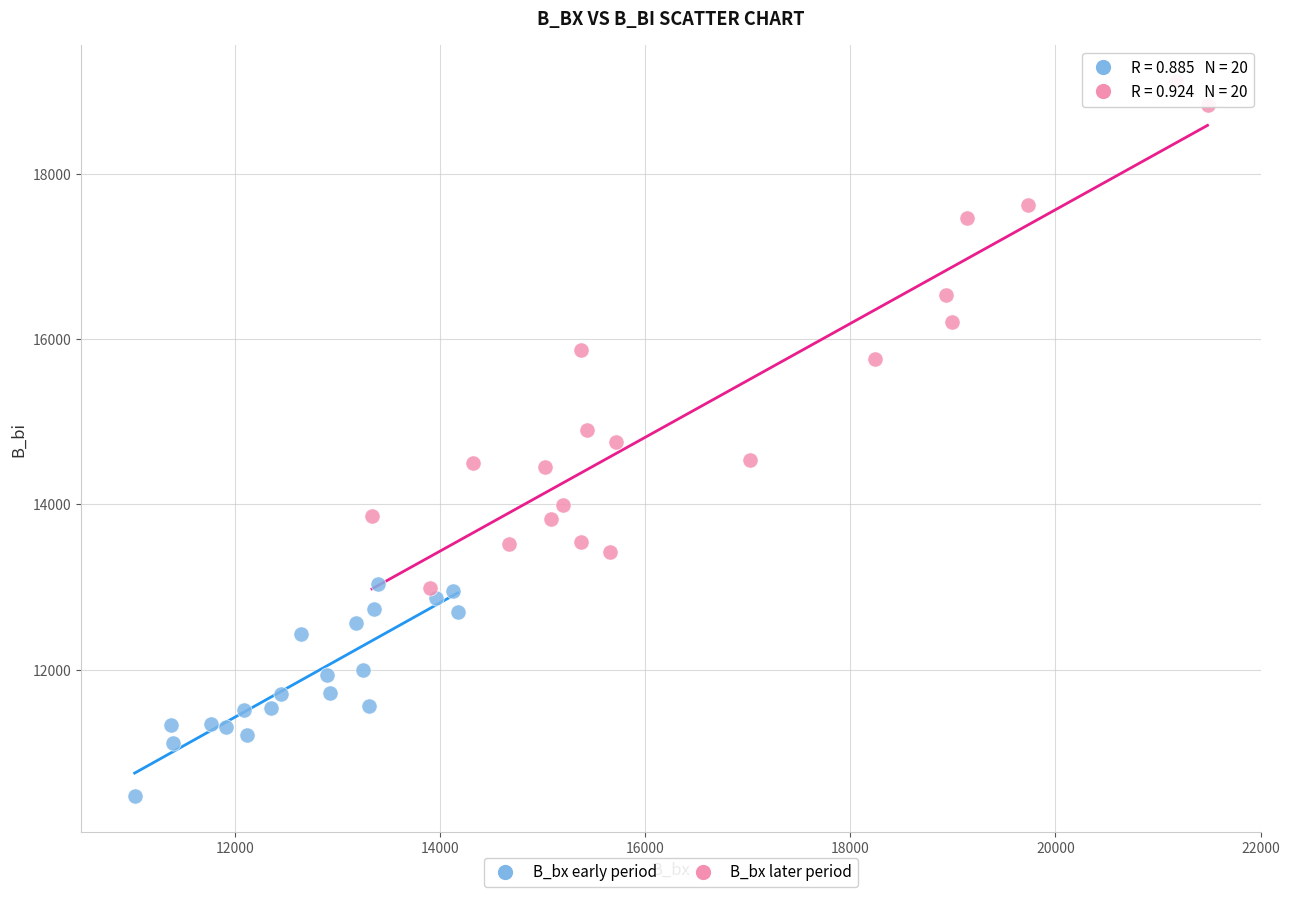

Which series has the widest spread of Y values?

B_bx later period